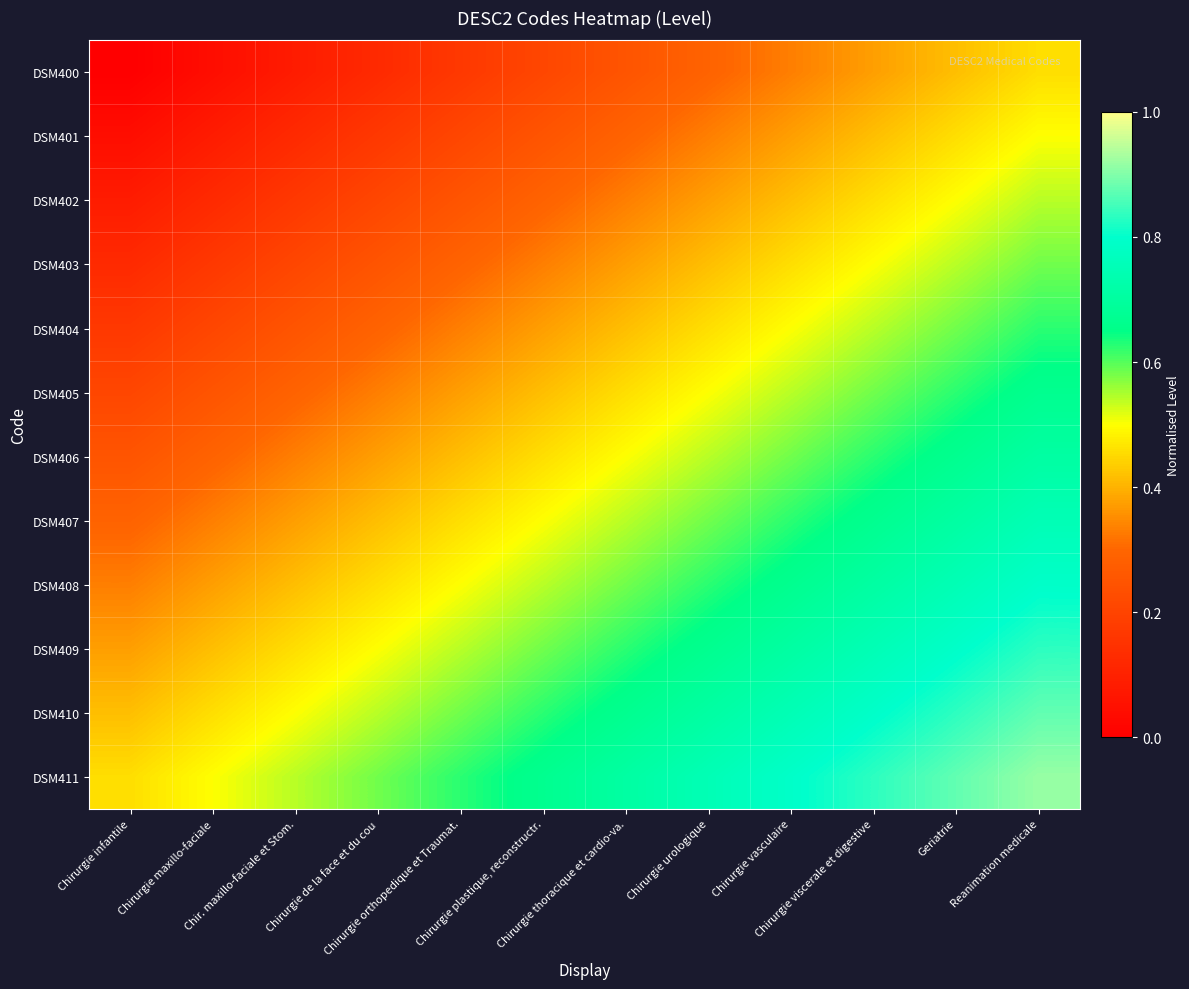

Reading right to left, what are all the values shown in this chart?

DSM400: Reanimation medicale=0.5	Geriatrie=0.4	Chirurgie viscerale et digestive=0.4	Chirurgie vasculaire=0.3	Chirurgie urologique=0.3	Chirurgie thoracique et cardio-va.=0.2	Chirurgie plastique, reconstructr.=0.2	Chirurgie orthopedique et Traumat.=0.2	Chirurgie de la face et du cou=0.1	Chir. maxillo-faciale et Stom.=0.1	Chirurgie maxillo-faciale=0.0	Chirurgie infantile=0.0
DSM401: Reanimation medicale=0.5	Geriatrie=0.5	Chirurgie viscerale et digestive=0.4	Chirurgie vasculaire=0.4	Chirurgie urologique=0.3	Chirurgie thoracique et cardio-va.=0.3	Chirurgie plastique, reconstructr.=0.2	Chirurgie orthopedique et Traumat.=0.2	Chirurgie de la face et du cou=0.2	Chir. maxillo-faciale et Stom.=0.1	Chirurgie maxillo-faciale=0.1	Chirurgie infantile=0.0
DSM402: Reanimation medicale=0.5	Geriatrie=0.5	Chirurgie viscerale et digestive=0.5	Chirurgie vasculaire=0.4	Chirurgie urologique=0.4	Chirurgie thoracique et cardio-va.=0.3	Chirurgie plastique, reconstructr.=0.3	Chirurgie orthopedique et Traumat.=0.2	Chirurgie de la face et du cou=0.2	Chir. maxillo-faciale et Stom.=0.2	Chirurgie maxillo-faciale=0.1	Chirurgie infantile=0.1
DSM403: Reanimation medicale=0.6	Geriatrie=0.5	Chirurgie viscerale et digestive=0.5	Chirurgie vasculaire=0.5	Chirurgie urologique=0.4	Chirurgie thoracique et cardio-va.=0.4	Chirurgie plastique, reconstructr.=0.3	Chirurgie orthopedique et Traumat.=0.3	Chirurgie de la face et du cou=0.2	Chir. maxillo-faciale et Stom.=0.2	Chirurgie maxillo-faciale=0.2	Chirurgie infantile=0.1
DSM404: Reanimation medicale=0.6	Geriatrie=0.6	Chirurgie viscerale et digestive=0.5	Chirurgie vasculaire=0.5	Chirurgie urologique=0.5	Chirurgie thoracique et cardio-va.=0.4	Chirurgie plastique, reconstructr.=0.4	Chirurgie orthopedique et Traumat.=0.3	Chirurgie de la face et du cou=0.3	Chir. maxillo-faciale et Stom.=0.2	Chirurgie maxillo-faciale=0.2	Chirurgie infantile=0.2
DSM405: Reanimation medicale=0.7	Geriatrie=0.6	Chirurgie viscerale et digestive=0.6	Chirurgie vasculaire=0.5	Chirurgie urologique=0.5	Chirurgie thoracique et cardio-va.=0.5	Chirurgie plastique, reconstructr.=0.4	Chirurgie orthopedique et Traumat.=0.4	Chirurgie de la face et du cou=0.3	Chir. maxillo-faciale et Stom.=0.3	Chirurgie maxillo-faciale=0.2	Chirurgie infantile=0.2
DSM406: Reanimation medicale=0.7	Geriatrie=0.7	Chirurgie viscerale et digestive=0.6	Chirurgie vasculaire=0.6	Chirurgie urologique=0.5	Chirurgie thoracique et cardio-va.=0.5	Chirurgie plastique, reconstructr.=0.5	Chirurgie orthopedique et Traumat.=0.4	Chirurgie de la face et du cou=0.4	Chir. maxillo-faciale et Stom.=0.3	Chirurgie maxillo-faciale=0.3	Chirurgie infantile=0.2
DSM407: Reanimation medicale=0.8	Geriatrie=0.7	Chirurgie viscerale et digestive=0.7	Chirurgie vasculaire=0.6	Chirurgie urologique=0.6	Chirurgie thoracique et cardio-va.=0.5	Chirurgie plastique, reconstructr.=0.5	Chirurgie orthopedique et Traumat.=0.5	Chirurgie de la face et du cou=0.4	Chir. maxillo-faciale et Stom.=0.4	Chirurgie maxillo-faciale=0.3	Chirurgie infantile=0.3
DSM408: Reanimation medicale=0.8	Geriatrie=0.8	Chirurgie viscerale et digestive=0.7	Chirurgie vasculaire=0.7	Chirurgie urologique=0.6	Chirurgie thoracique et cardio-va.=0.6	Chirurgie plastique, reconstructr.=0.5	Chirurgie orthopedique et Traumat.=0.5	Chirurgie de la face et du cou=0.5	Chir. maxillo-faciale et Stom.=0.4	Chirurgie maxillo-faciale=0.4	Chirurgie infantile=0.3
DSM409: Reanimation medicale=0.8	Geriatrie=0.8	Chirurgie viscerale et digestive=0.8	Chirurgie vasculaire=0.7	Chirurgie urologique=0.7	Chirurgie thoracique et cardio-va.=0.6	Chirurgie plastique, reconstructr.=0.6	Chirurgie orthopedique et Traumat.=0.5	Chirurgie de la face et du cou=0.5	Chir. maxillo-faciale et Stom.=0.5	Chirurgie maxillo-faciale=0.4	Chirurgie infantile=0.4
DSM410: Reanimation medicale=0.9	Geriatrie=0.8	Chirurgie viscerale et digestive=0.8	Chirurgie vasculaire=0.8	Chirurgie urologique=0.7	Chirurgie thoracique et cardio-va.=0.7	Chirurgie plastique, reconstructr.=0.6	Chirurgie orthopedique et Traumat.=0.6	Chirurgie de la face et du cou=0.5	Chir. maxillo-faciale et Stom.=0.5	Chirurgie maxillo-faciale=0.5	Chirurgie infantile=0.4
DSM411: Reanimation medicale=0.9	Geriatrie=0.9	Chirurgie viscerale et digestive=0.8	Chirurgie vasculaire=0.8	Chirurgie urologique=0.8	Chirurgie thoracique et cardio-va.=0.7	Chirurgie plastique, reconstructr.=0.7	Chirurgie orthopedique et Traumat.=0.6	Chirurgie de la face et du cou=0.6	Chir. maxillo-faciale et Stom.=0.5	Chirurgie maxillo-faciale=0.5	Chirurgie infantile=0.5